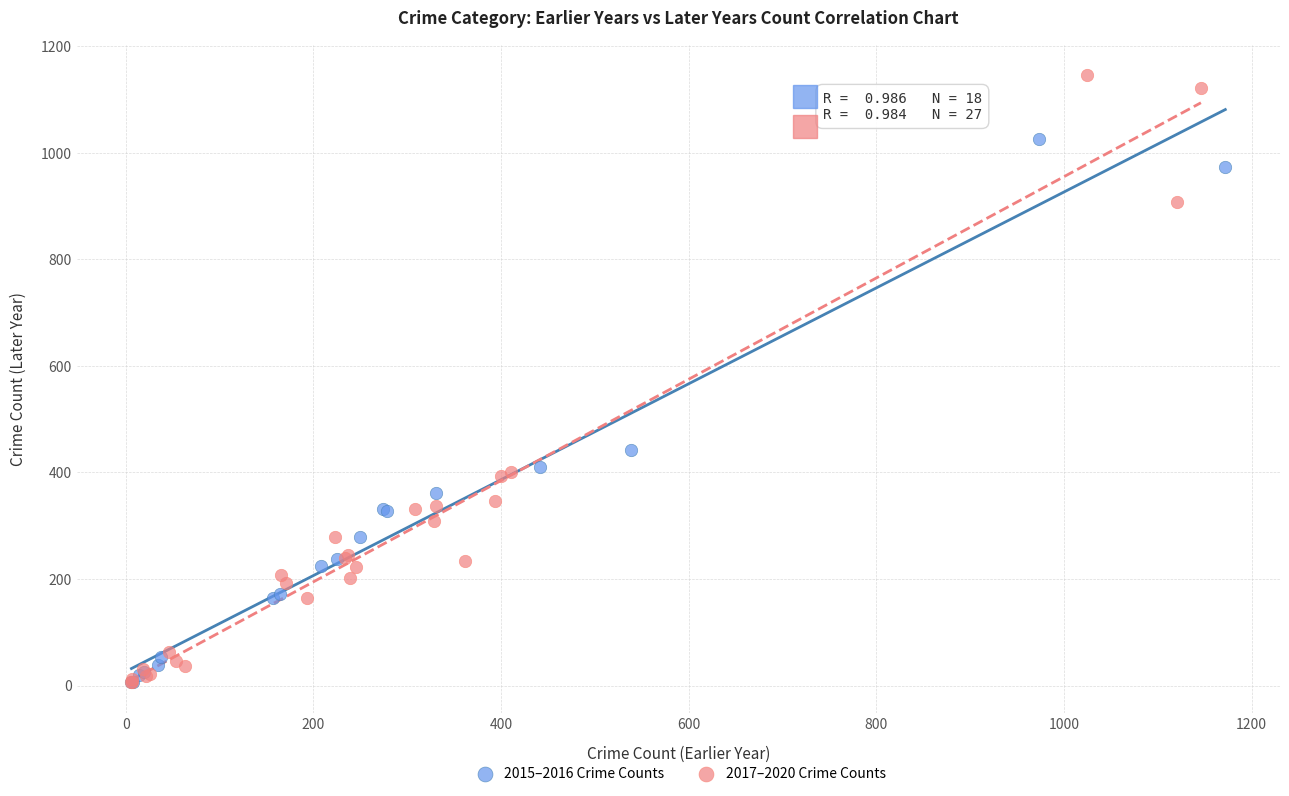

Which series reaches the maximum Y coordinate?

2017–2020 Crime Counts